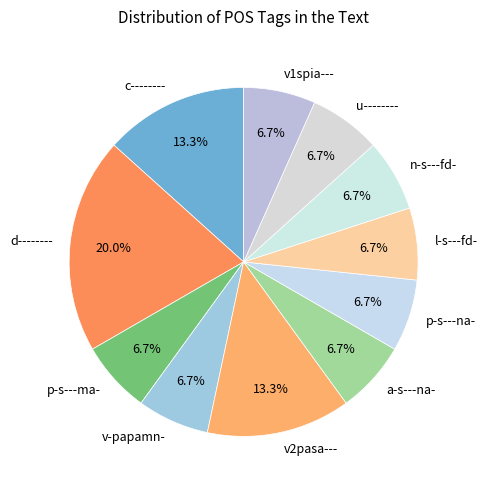

Is there any slice that represents more than half of the pie?

No